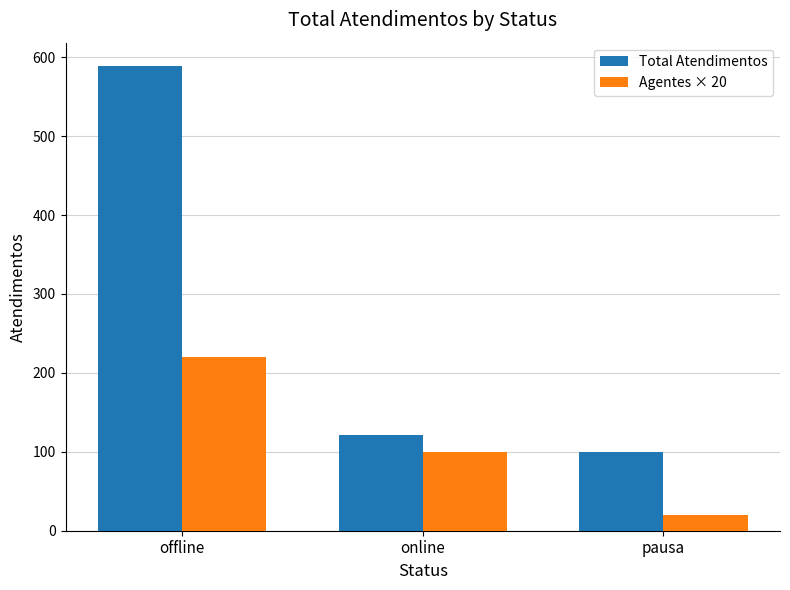

At how many categories does at least one series exceed 128?

1